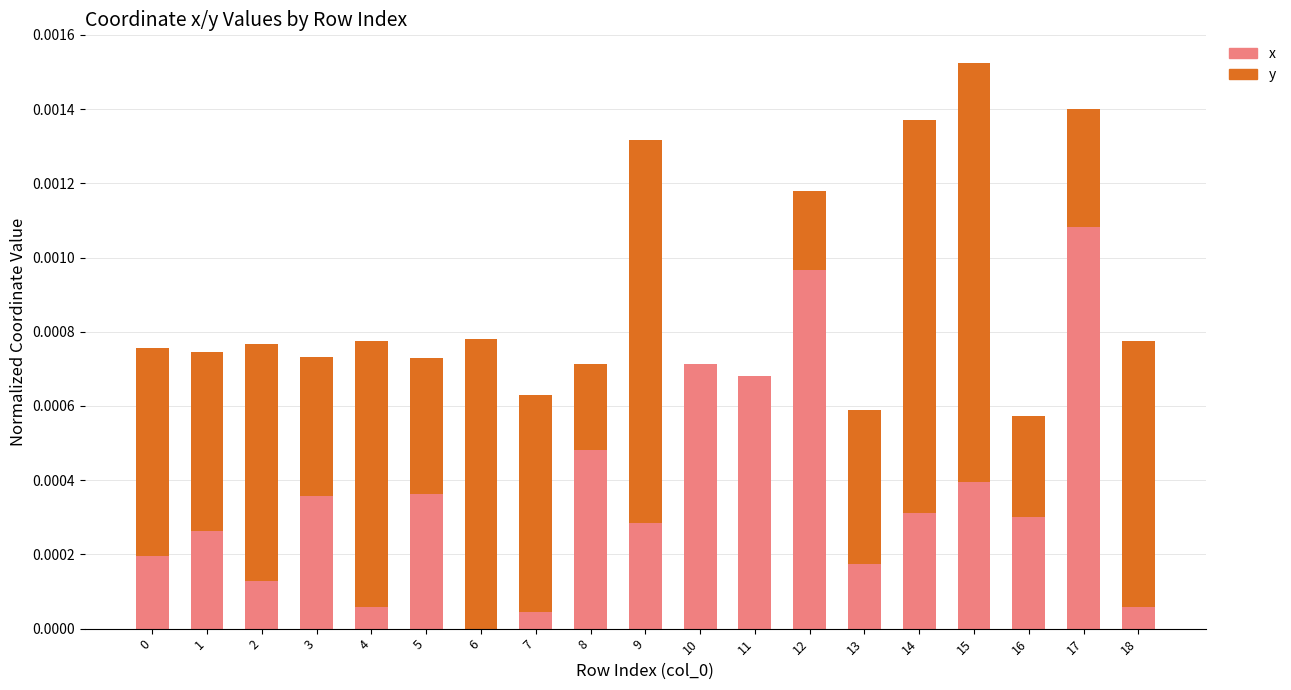

At which label is x closest to 0?

6